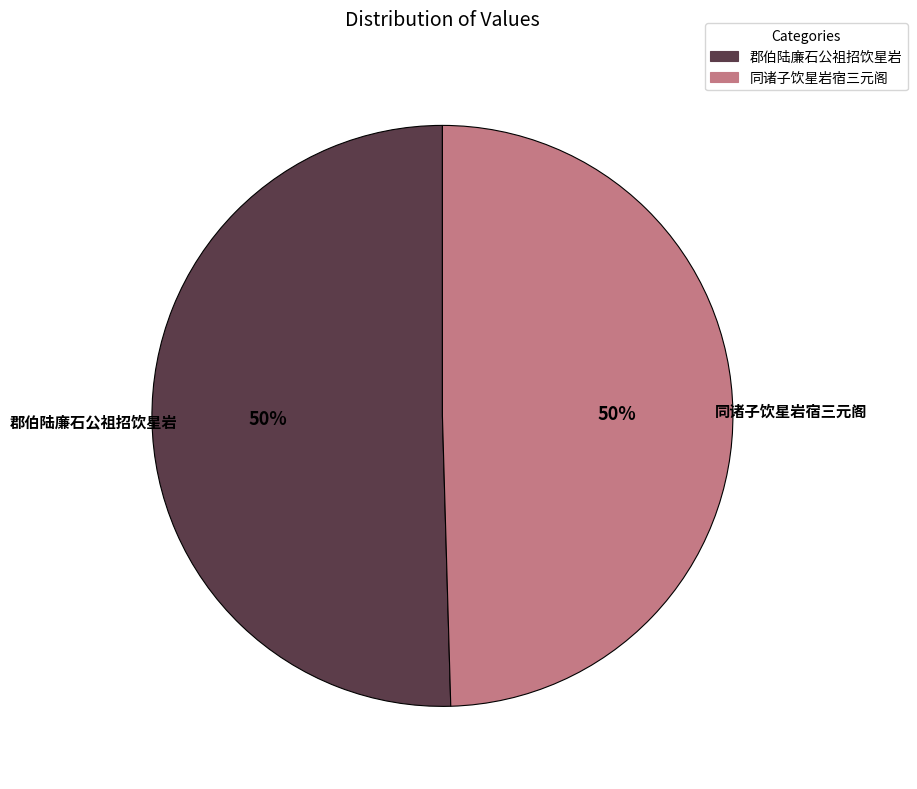

What percentage is the 郡伯陆廉石公祖招饮星岩 slice, to the nearest percent?

50%